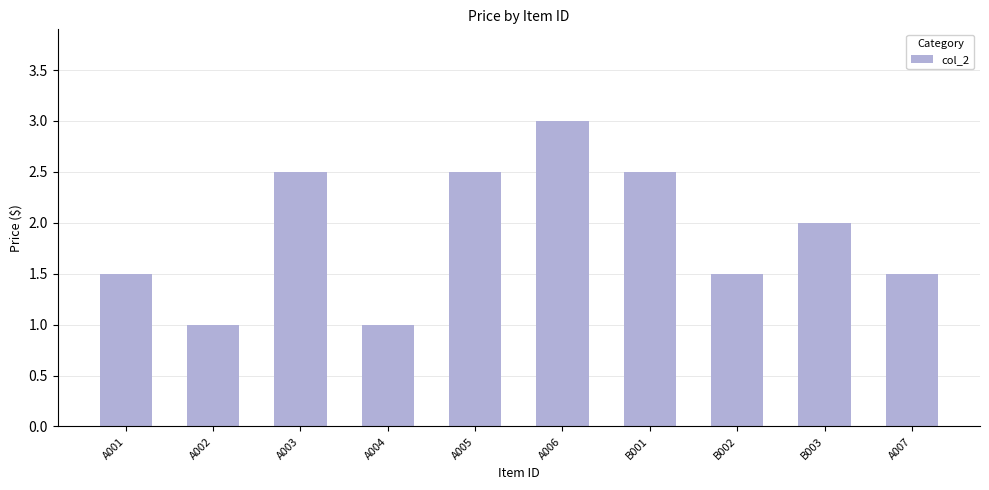

True or false: the data shows 3.1 at B003.

False